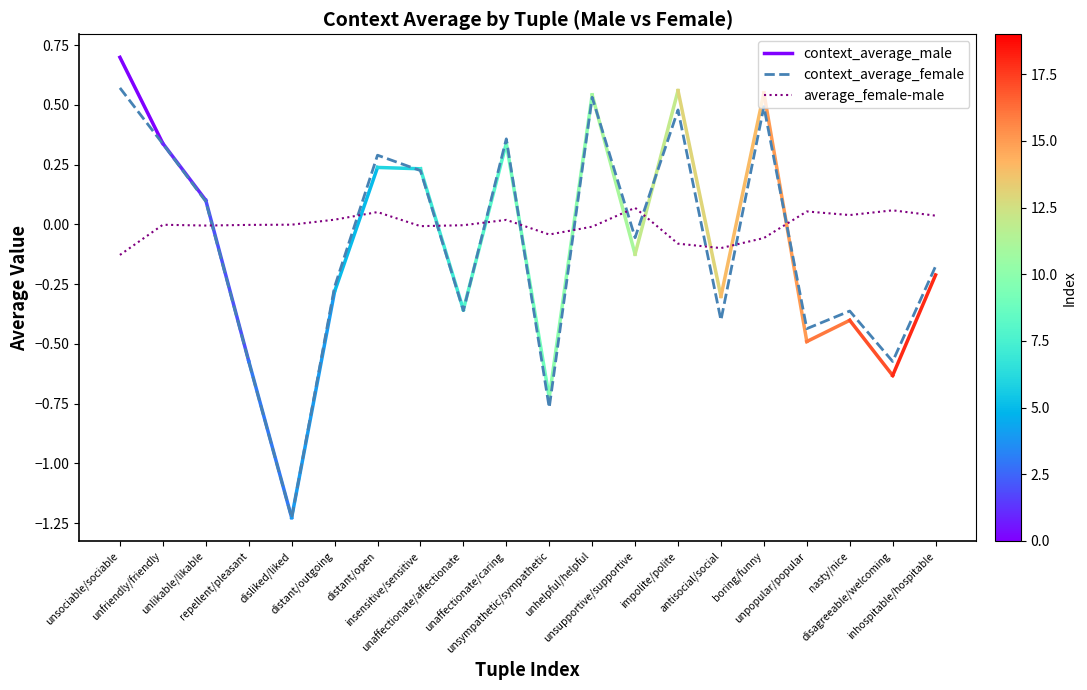

True or false: context_average_female and average_female-male intersect in this chart.

True